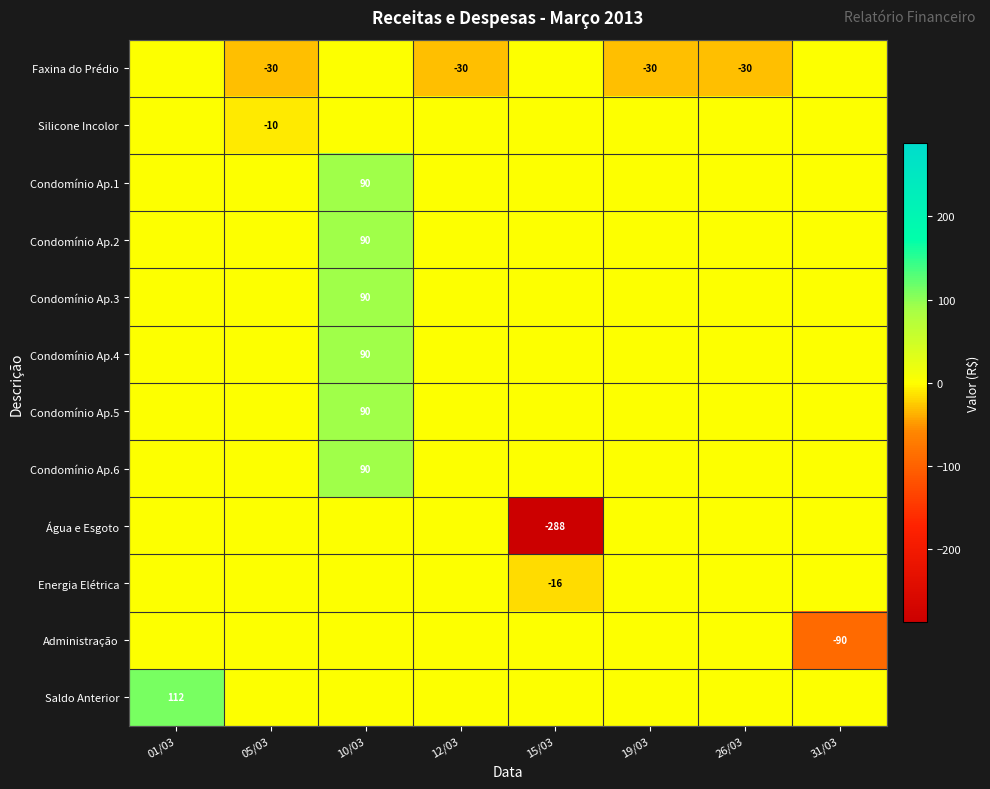

True or false: Condomínio Ap.1 has a value of 118 at 10/03.

False